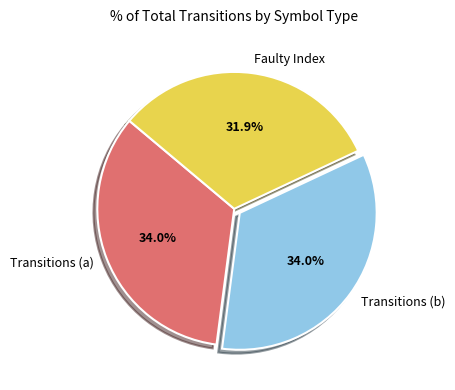

Which slice is the smallest?

Faulty Index